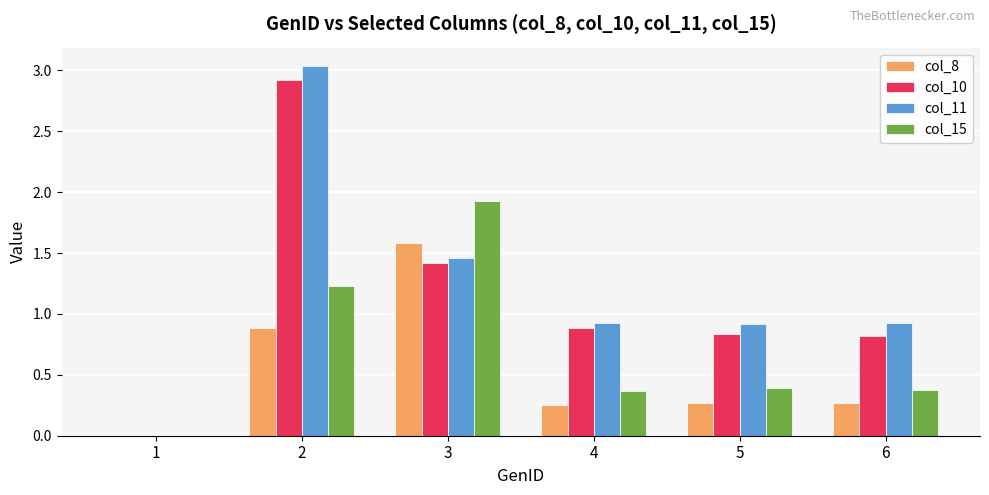

Is it true that col_8 equals 1.6 at 3?

True